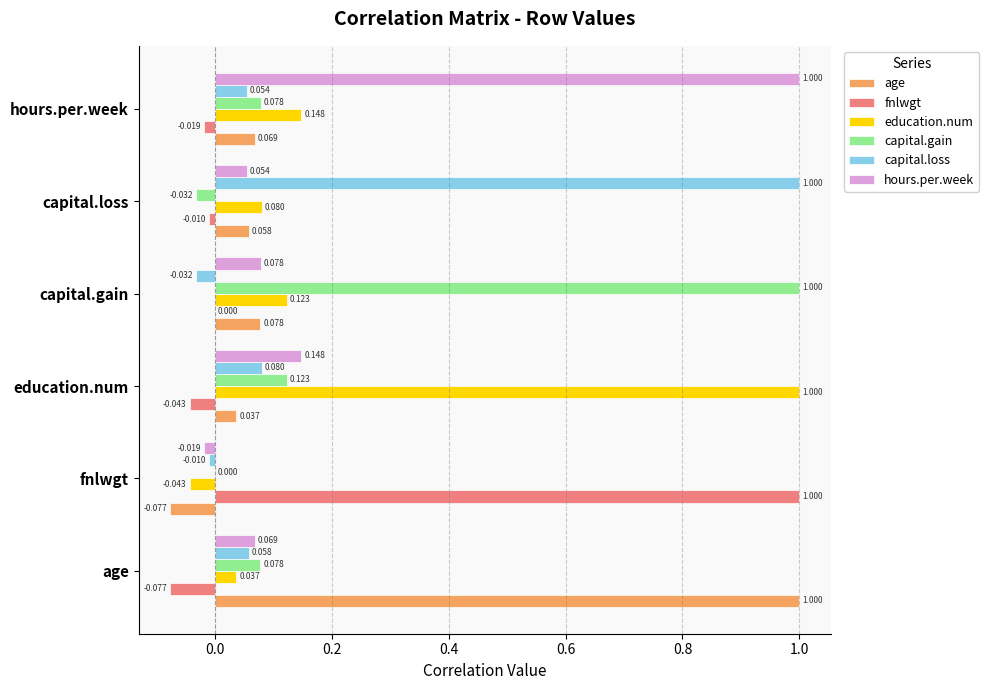

Where is capital.gain nearest to the value 0?

fnlwgt